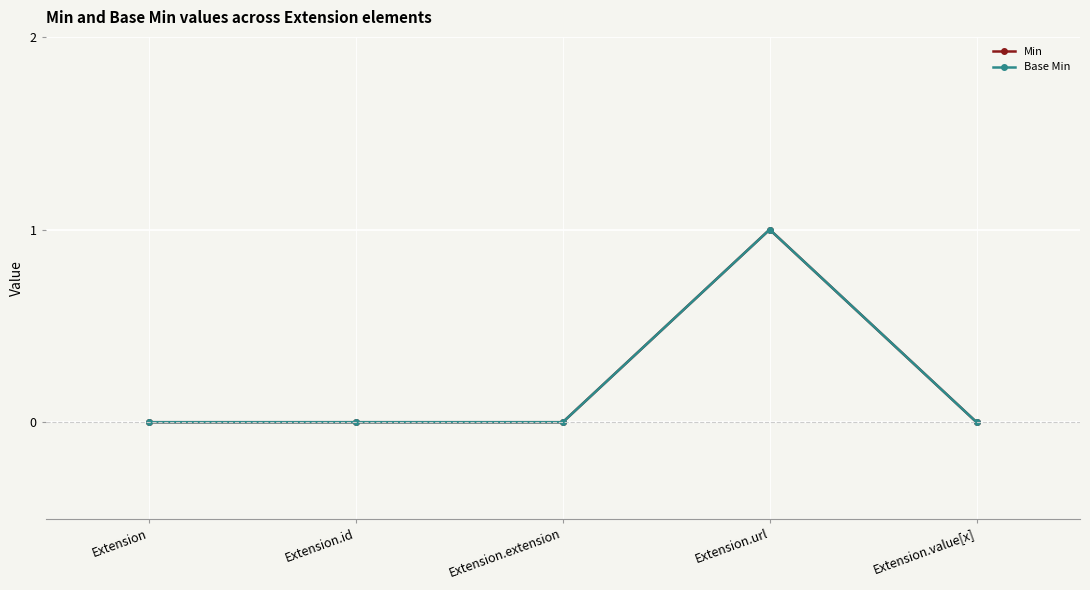

Reading right to left, extract all data points from this chart.

Min: 0	1	0	0	0
Base Min: 0	1	0	0	0